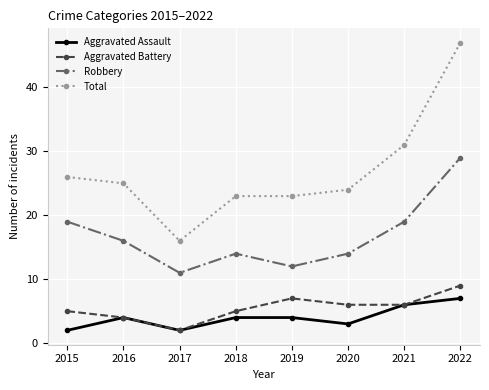

Where is the first local maximum for Robbery?

2018